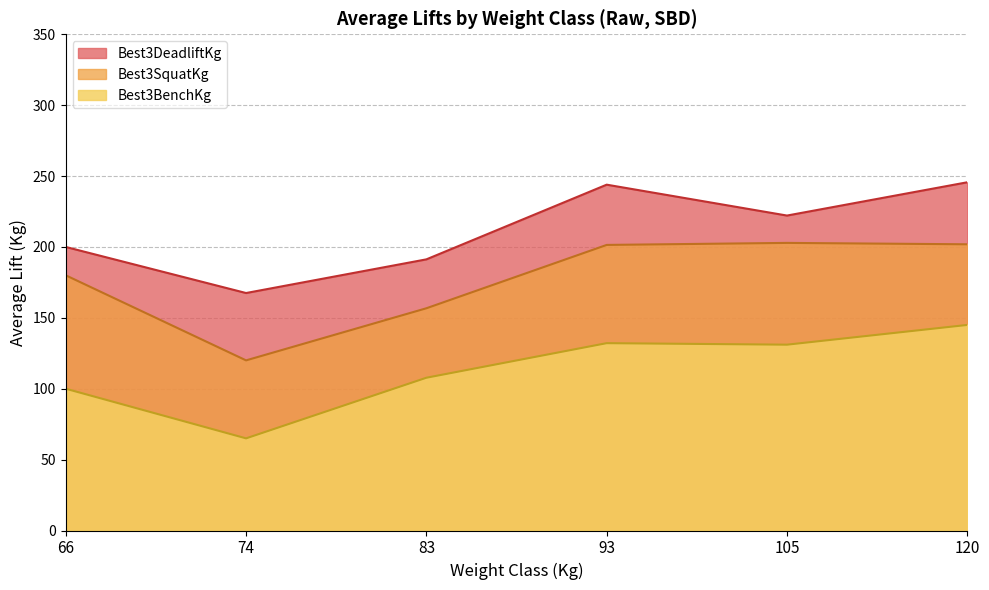

At which category does the chart reach its peak across all series?

120